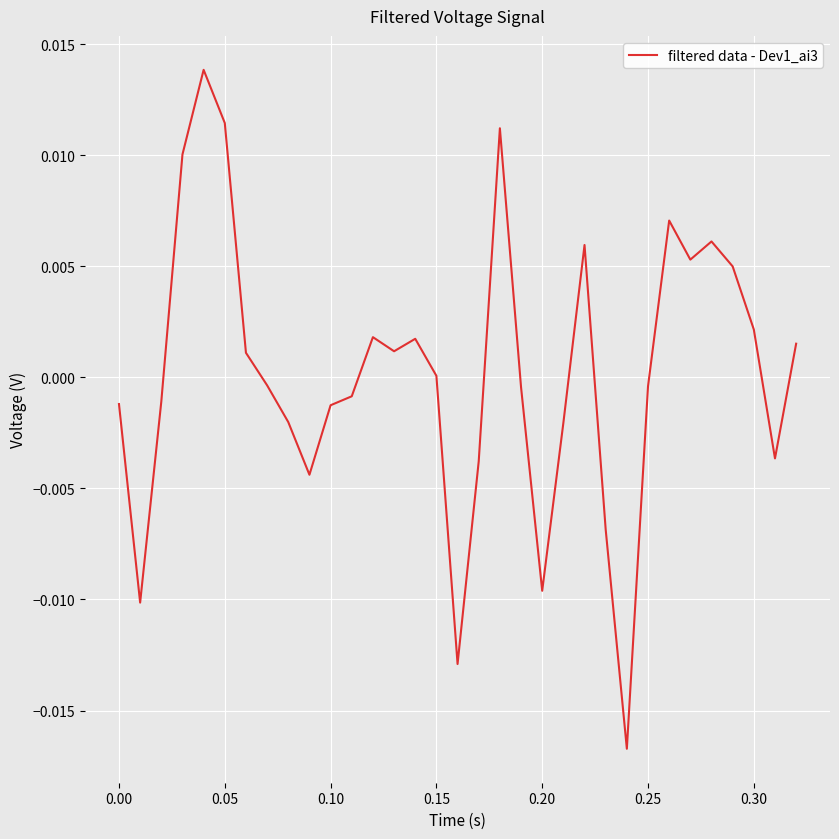

How many lines are shown in the chart?

1